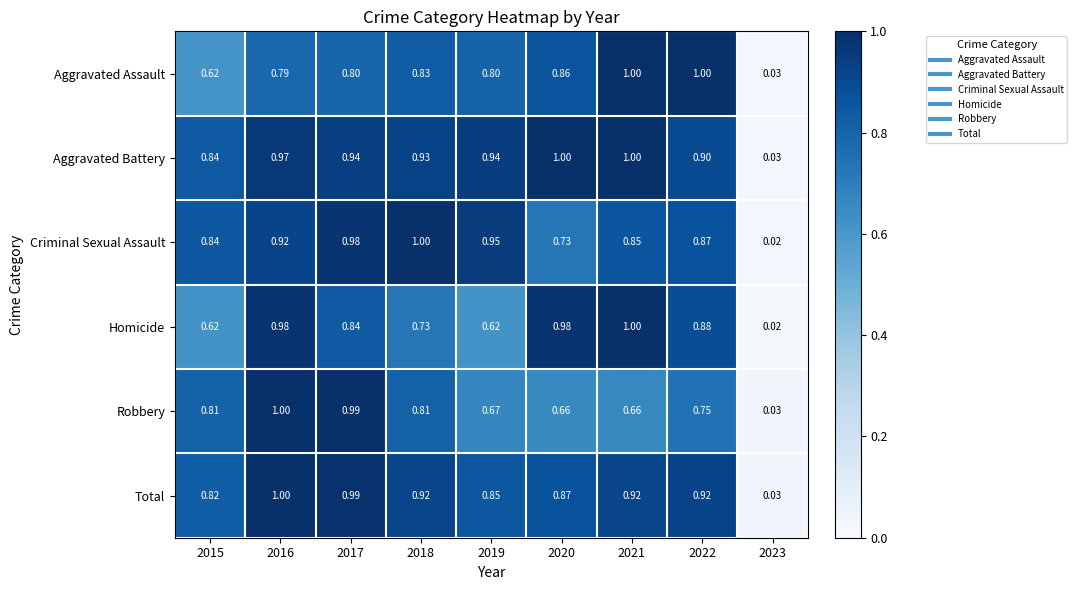

At 2019, list the series in order from largest to smallest.

Criminal Sexual Assault, Aggravated Battery, Total, Aggravated Assault, Robbery, Homicide